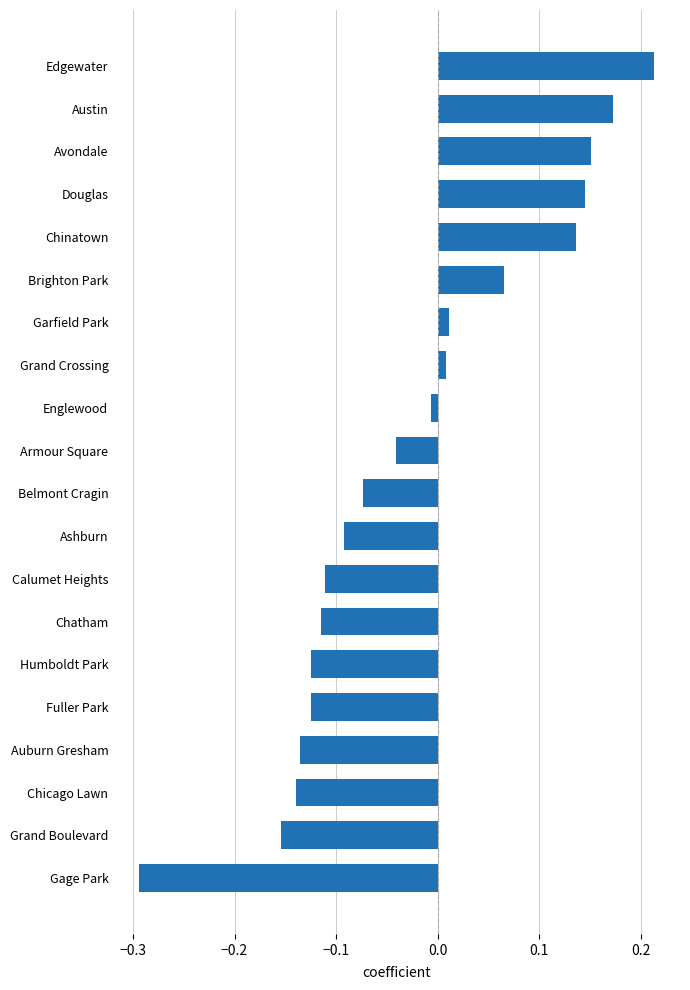

How many categories are shown in the chart?

20